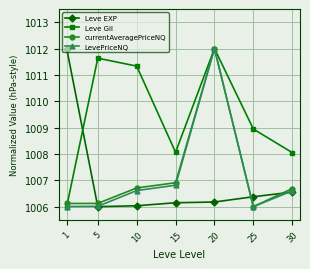

What is the approximate value of Leve Gil at 5?

1011.6